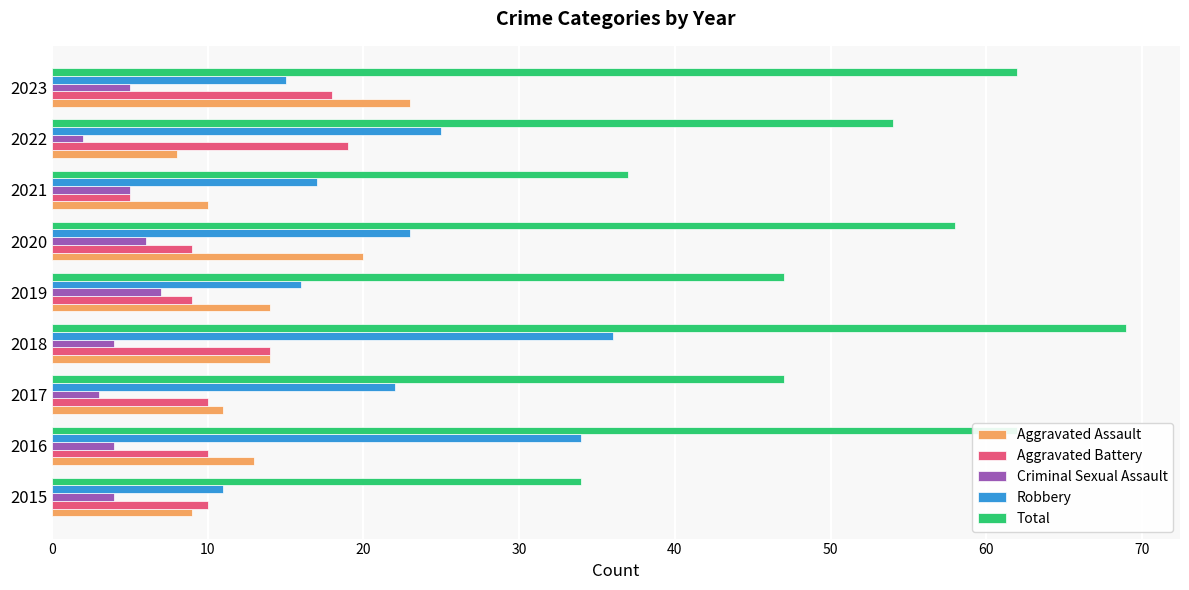

Which category has the highest value in the Aggravated Assault series?

2023